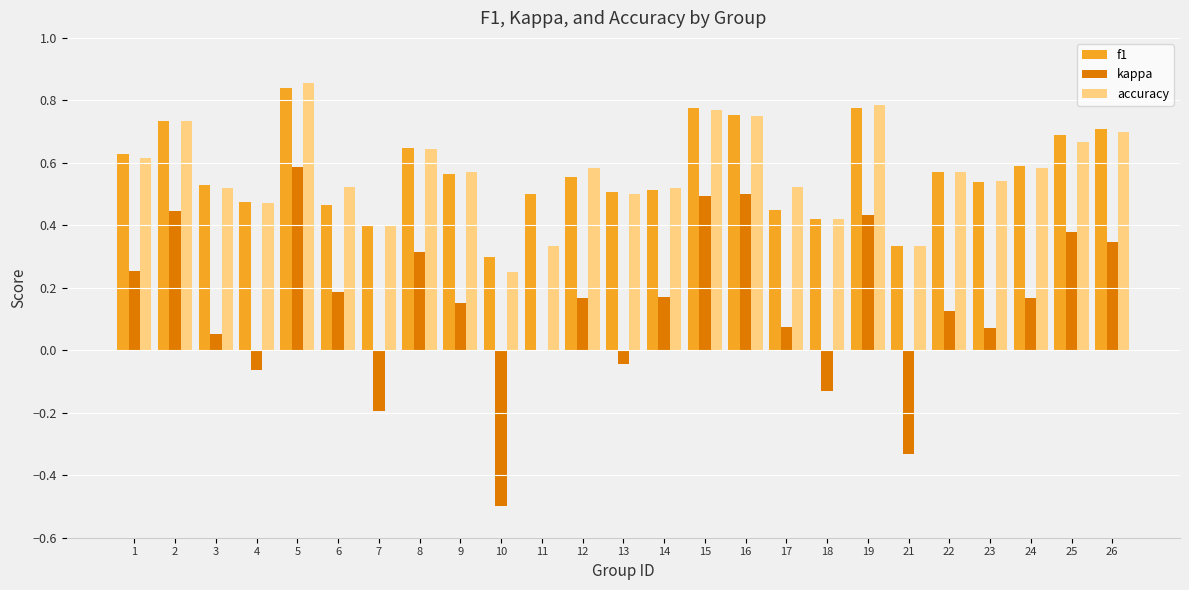

Between 8 and 10, which series saw the biggest shift?

kappa